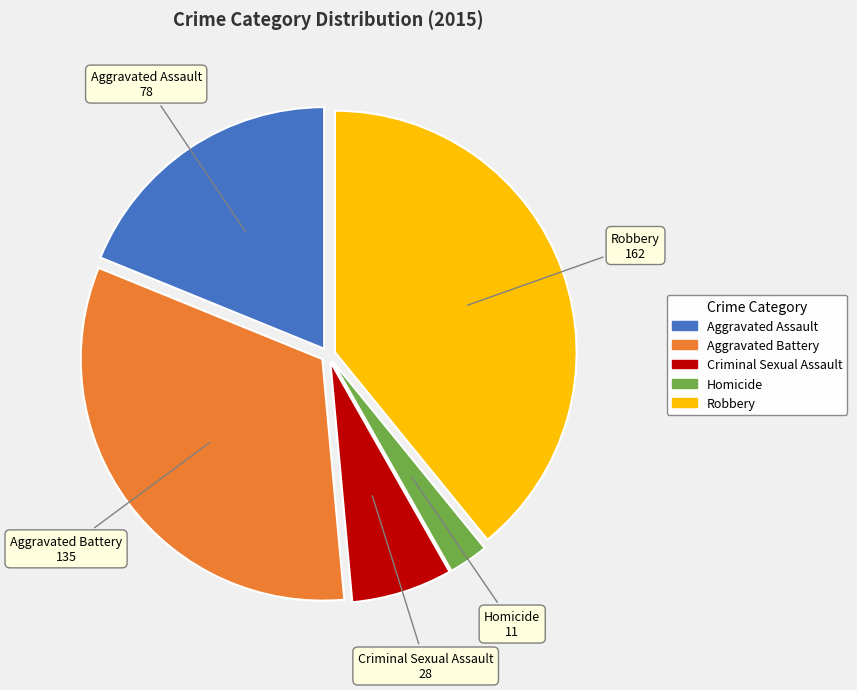

Between Criminal Sexual Assault and Aggravated Battery, which is larger?

Aggravated Battery